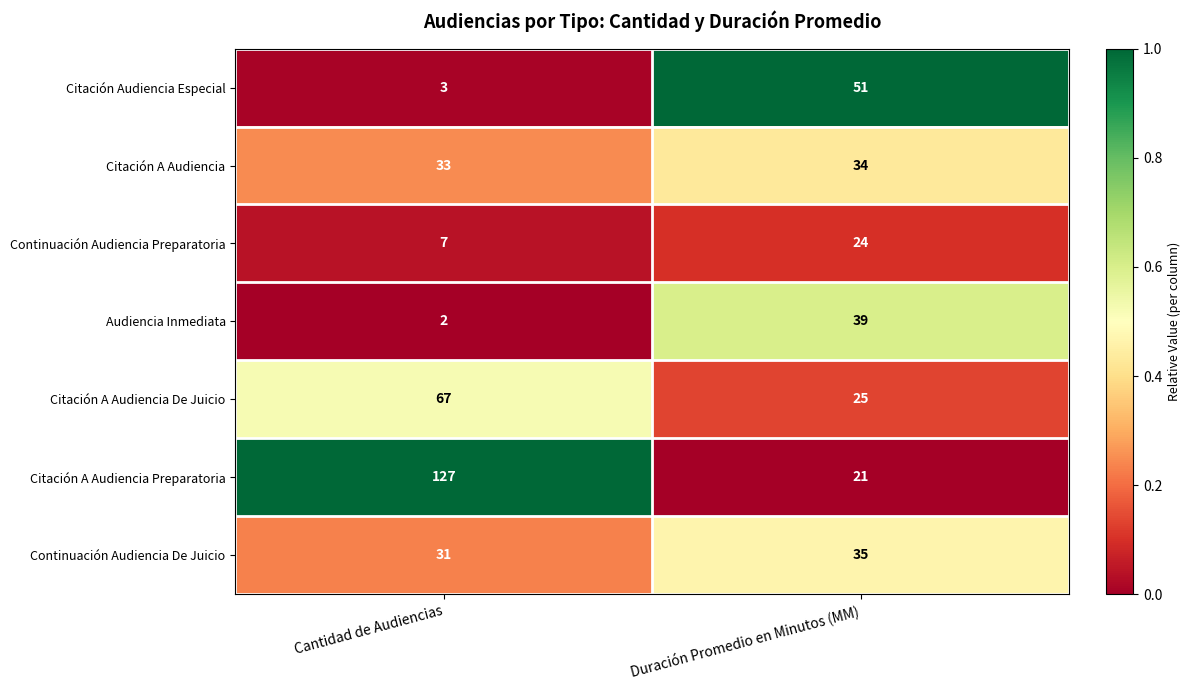

How many distinct data groups are displayed?

7